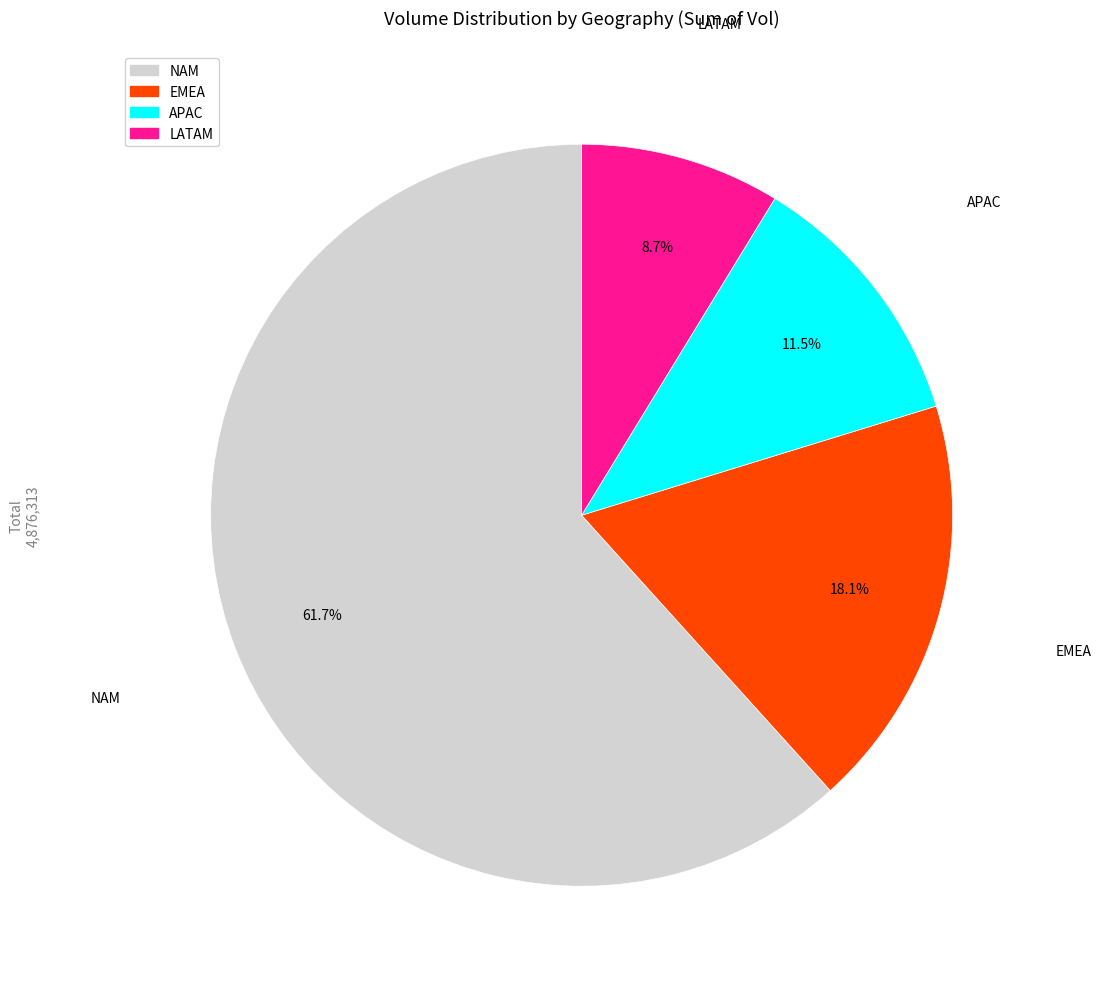

Rank the categories by value from lowest to highest.

LATAM, APAC, EMEA, NAM